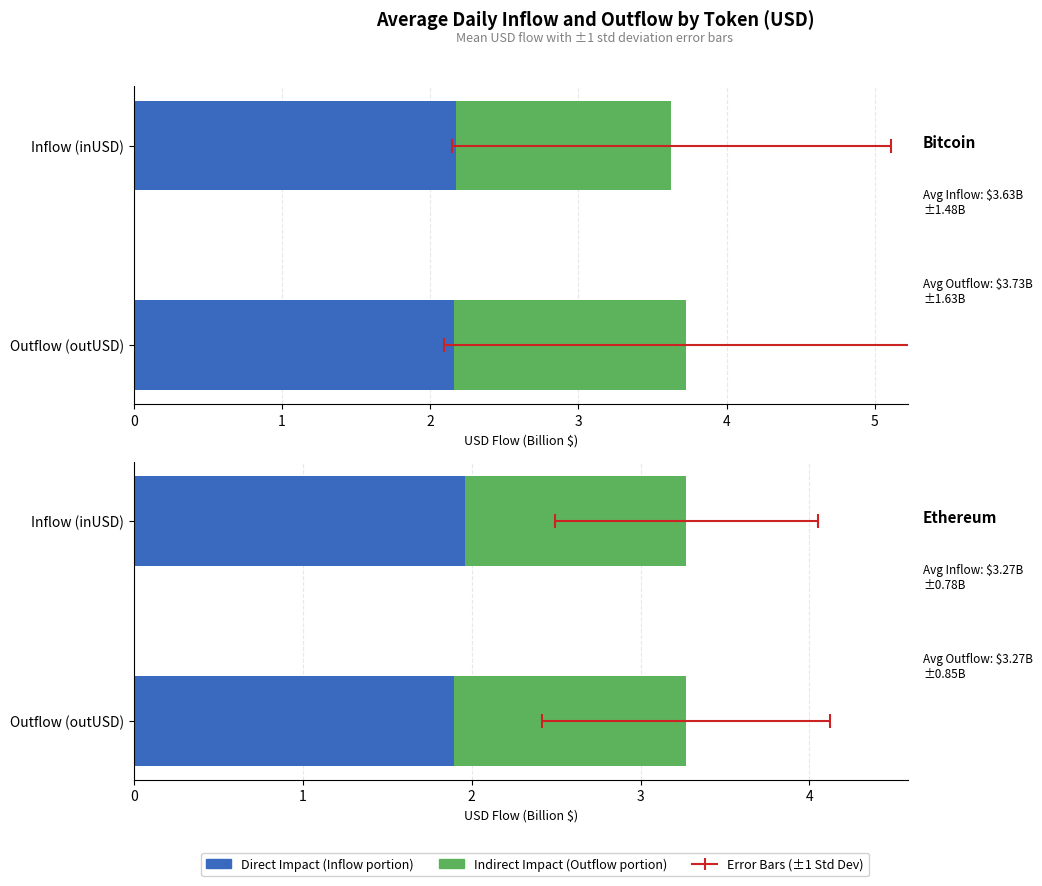

What is the total value across all series at Inflow (inUSD)?

3.3